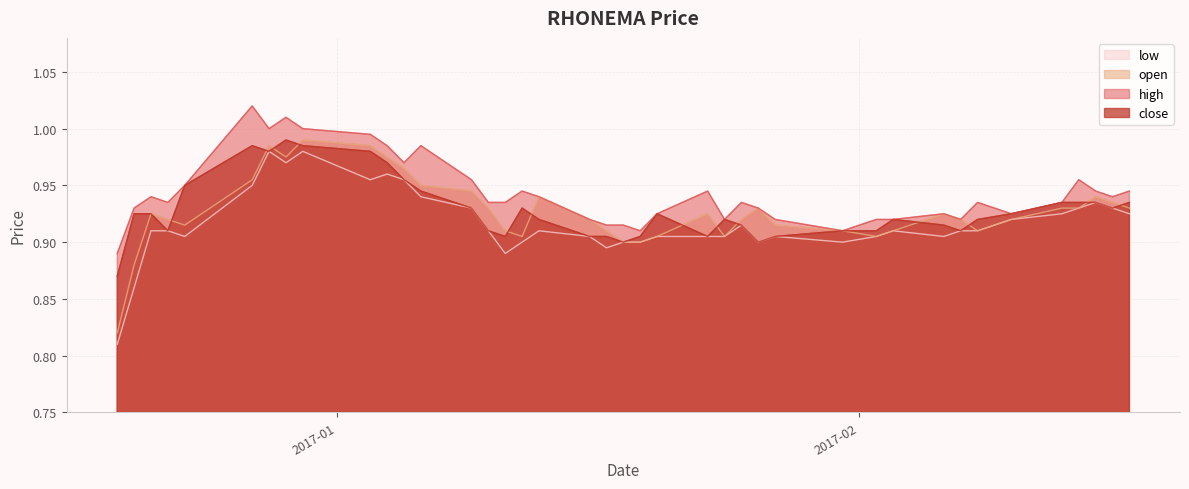

How many intersections are there between close and open?

13